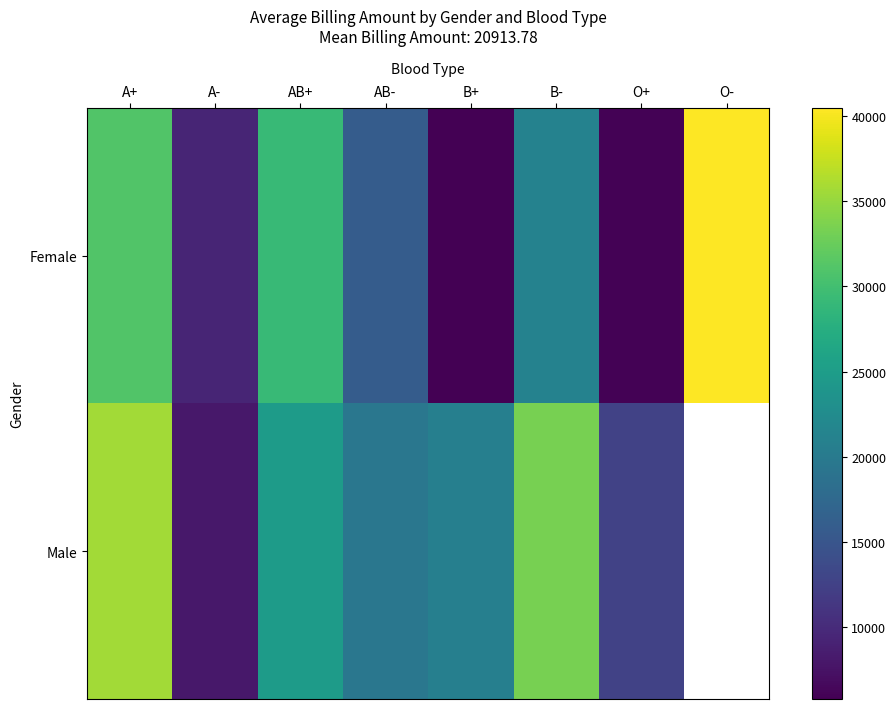

What value does the Female series have at AB-?

15922.1